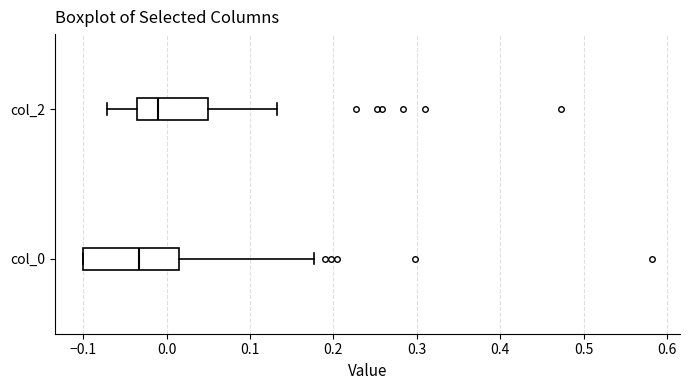

Reading bottom to top, transcribe this box plot: for each box, give where its median line is, the range the box spans, and where its two whiskers end, as read against the x-axis. The values are not printed on the chart, so give them approximately, as read against the axis.

col_0: median -0.03, box -0.10 to 0.01, whiskers -0.10 to 0.18
col_2: median -0.01, box -0.04 to 0.05, whiskers -0.07 to 0.13